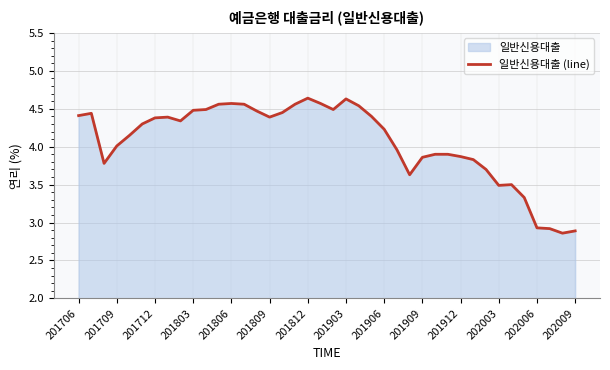

What is the difference between the second highest and minimum values?

1.8